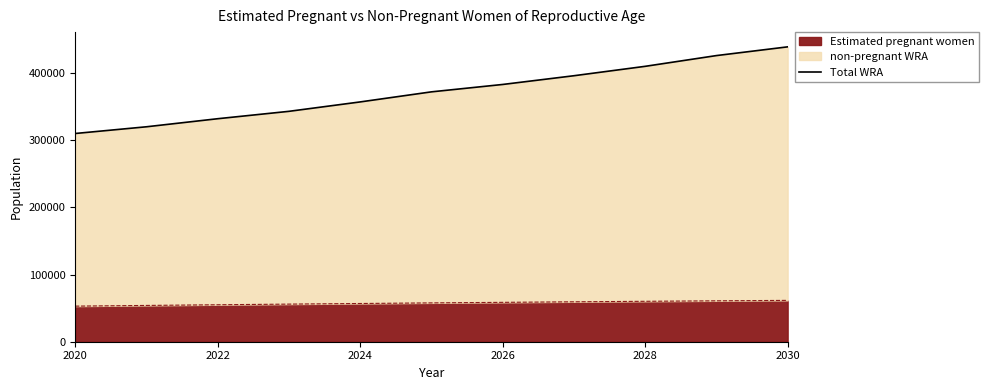

What is the difference between the maximum and minimum values?

129000